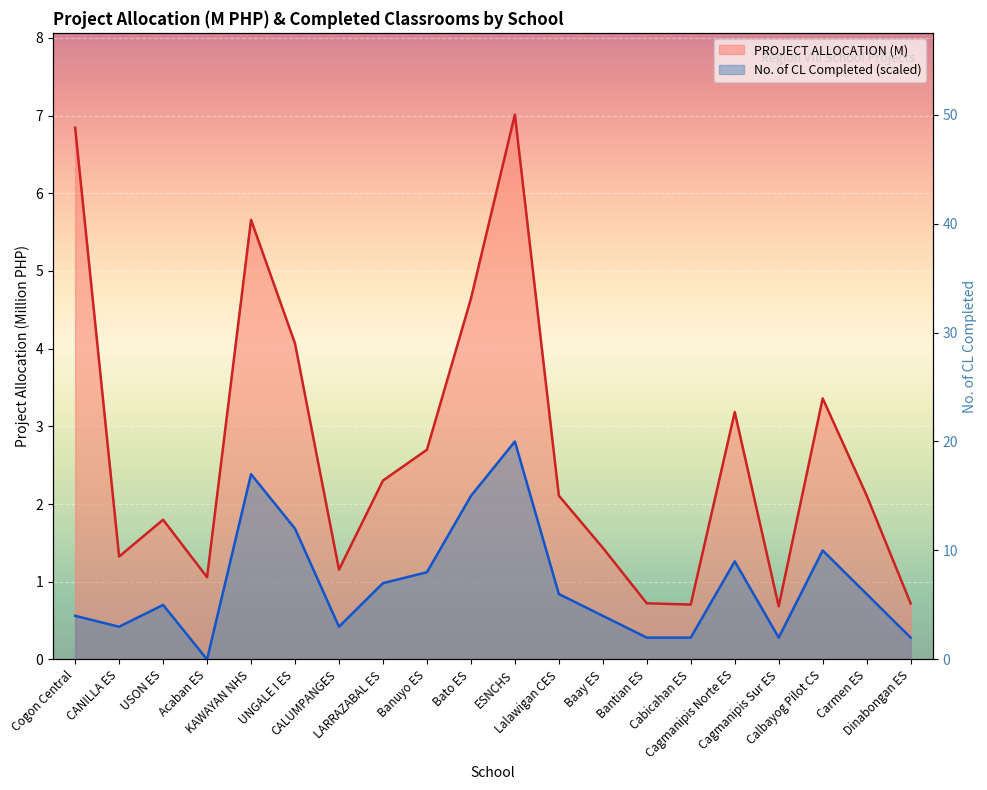

True or false: No. of CL Completed and PROJECT ALLOCATION (M) cross at least once.

False